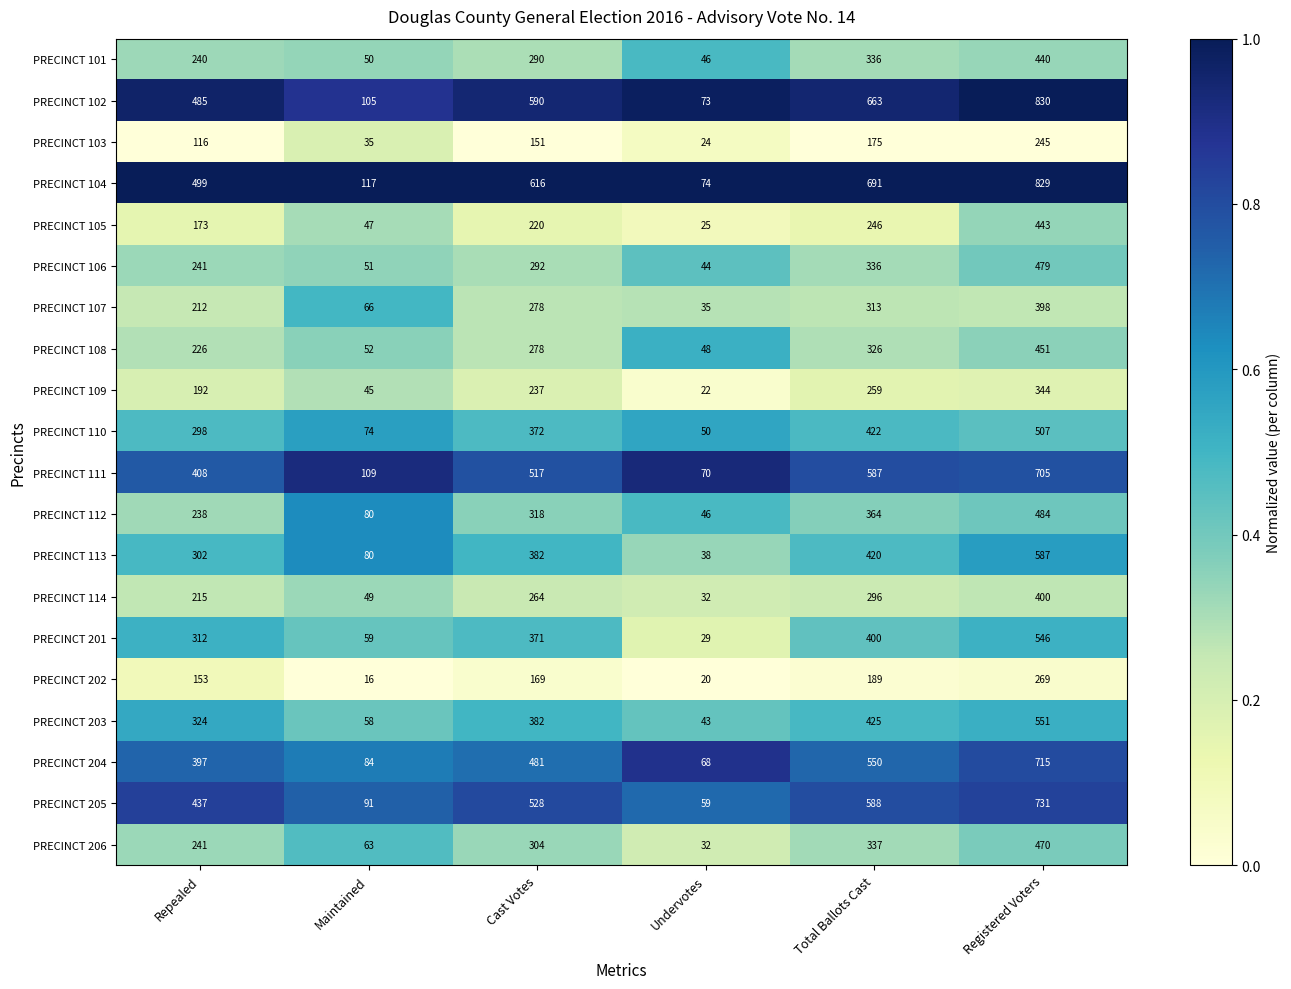

At which category is the sum across all series the highest?

Registered Voters